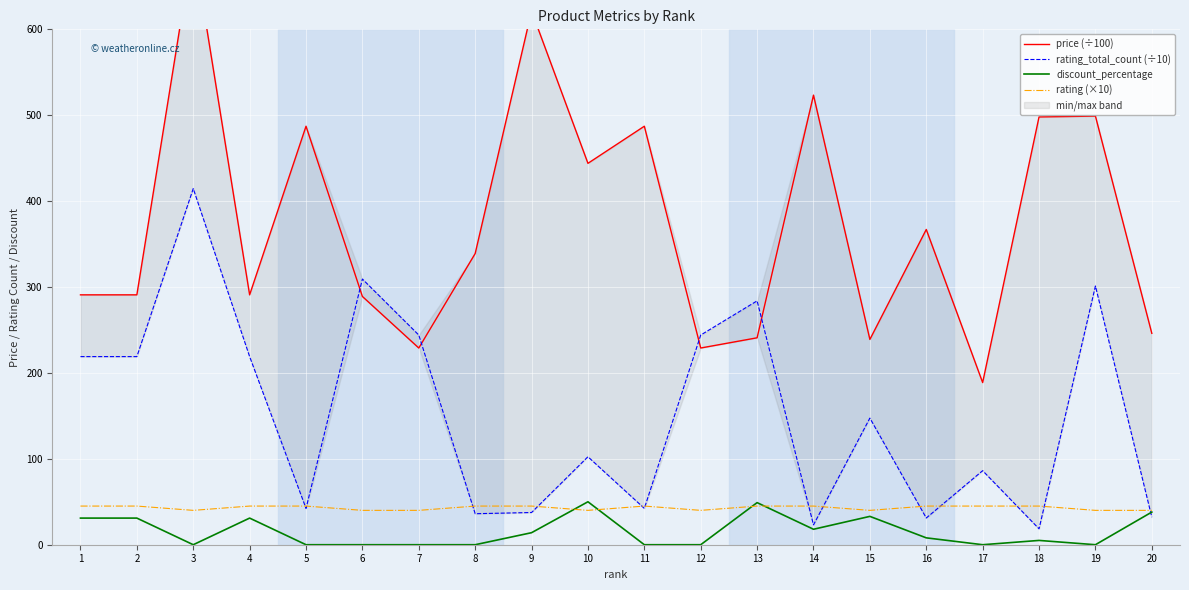

At 19, list the series in order from largest to smallest.

price (÷100), rating_total_count (÷10), rating (×10), discount_percentage